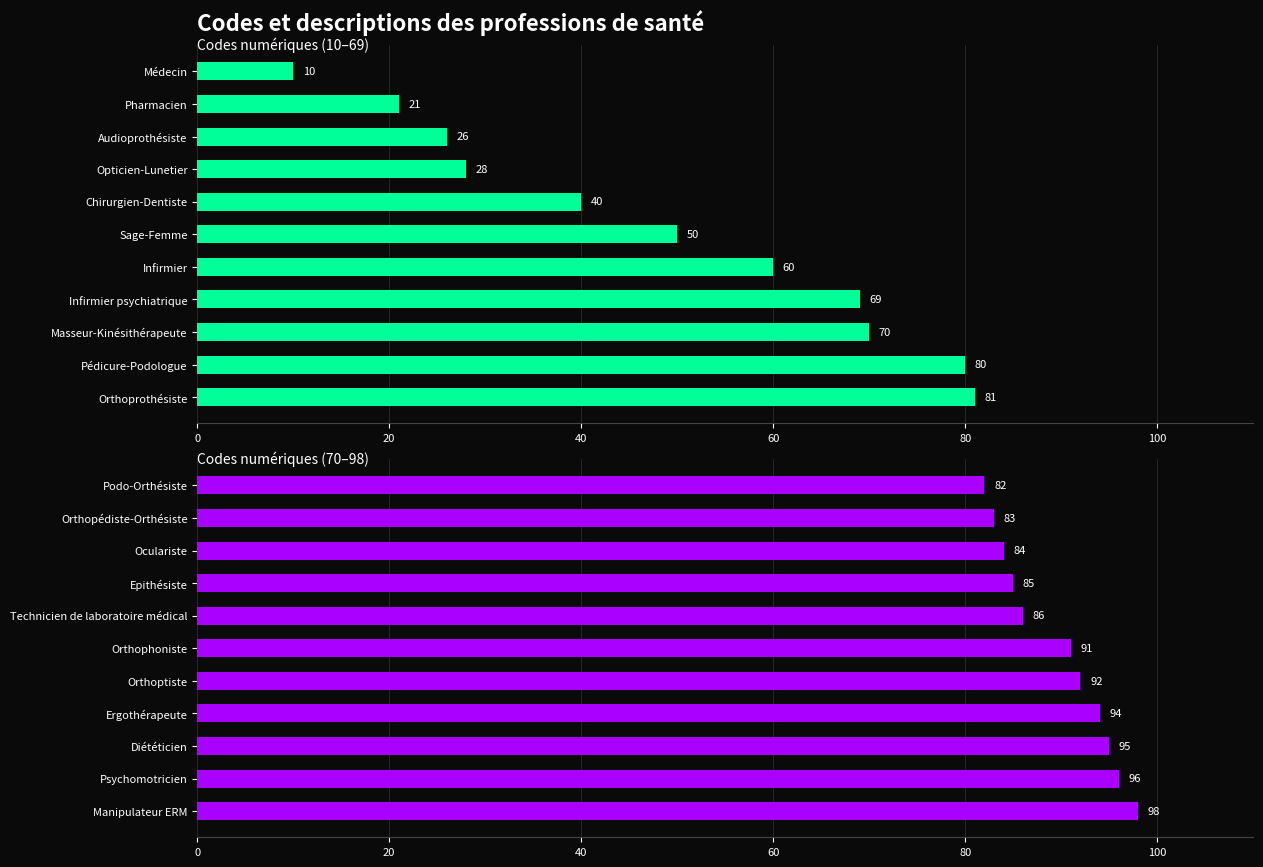

What is the approximate value of Codes 10–69 at Pharmacien?

21